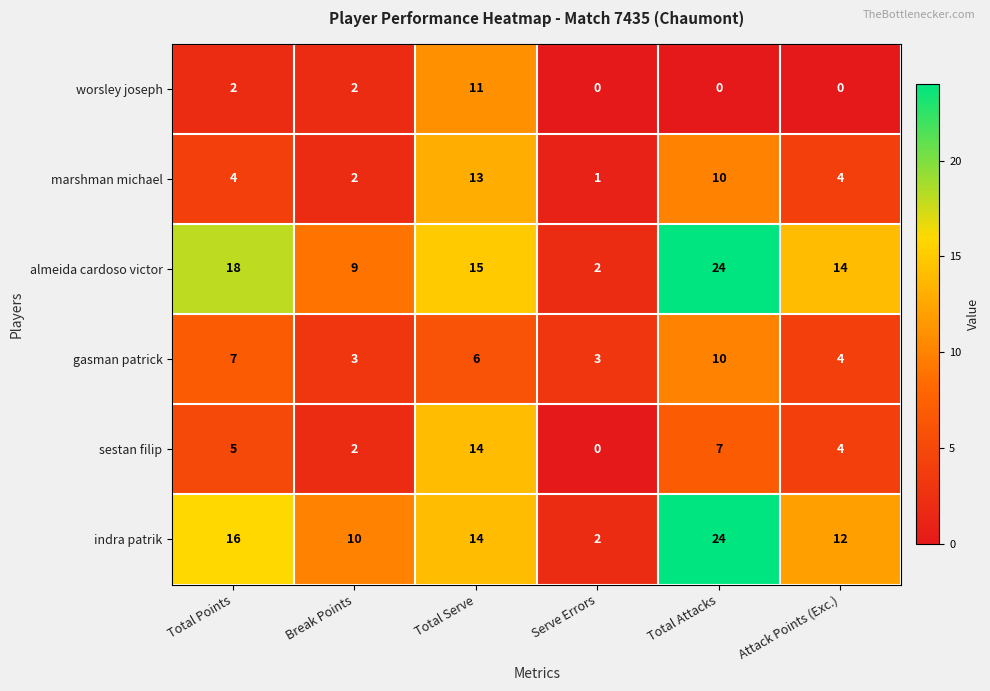

List the labels in order of indra patrik value, smallest first.

Serve Errors, Break Points, Attack Points (Exc.), Total Serve, Total Points, Total Attacks